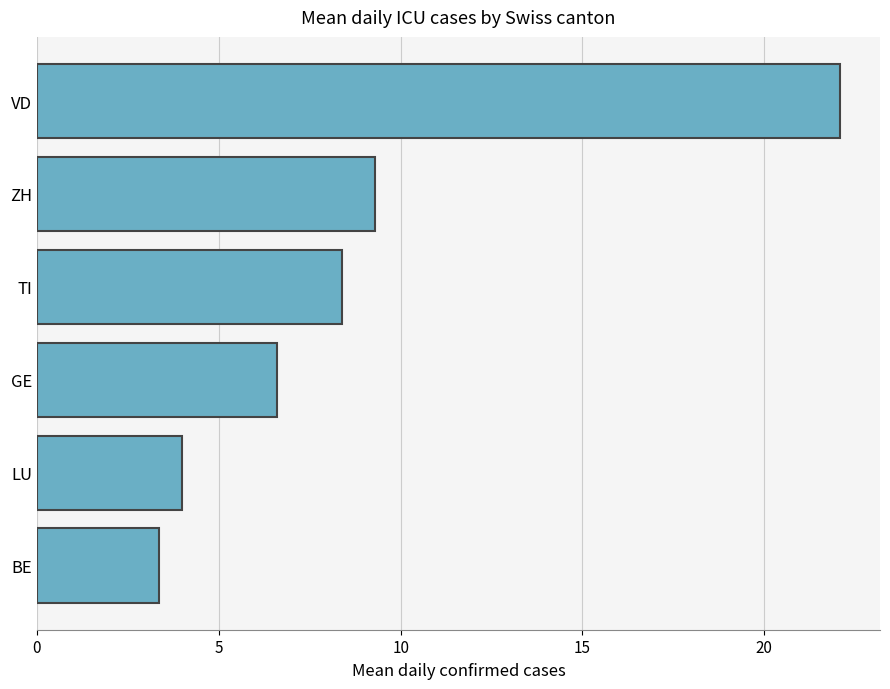

Count the number of categories in the chart.

6